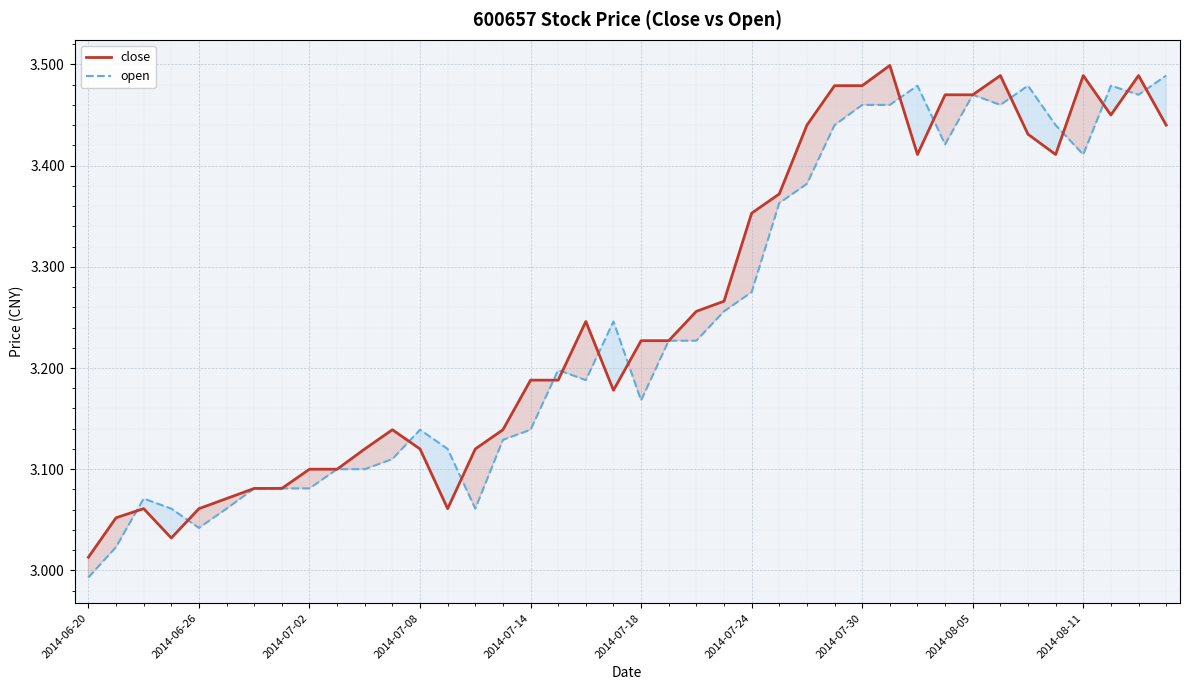

Count the number of data series in this chart.

2